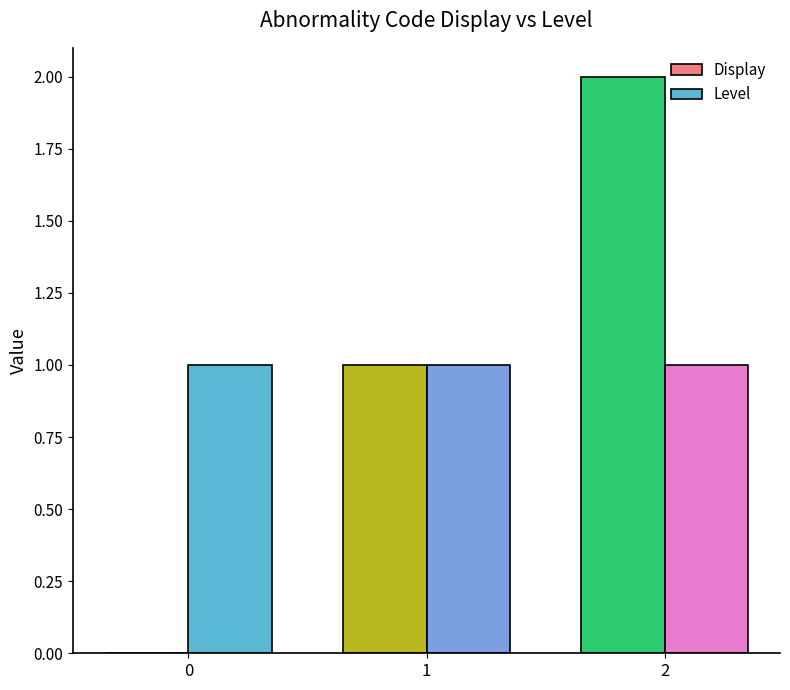

Reading right to left, what are all the values shown in this chart?

Display: 2=2	1=1	0=0
Level: 2=1	1=1	0=1